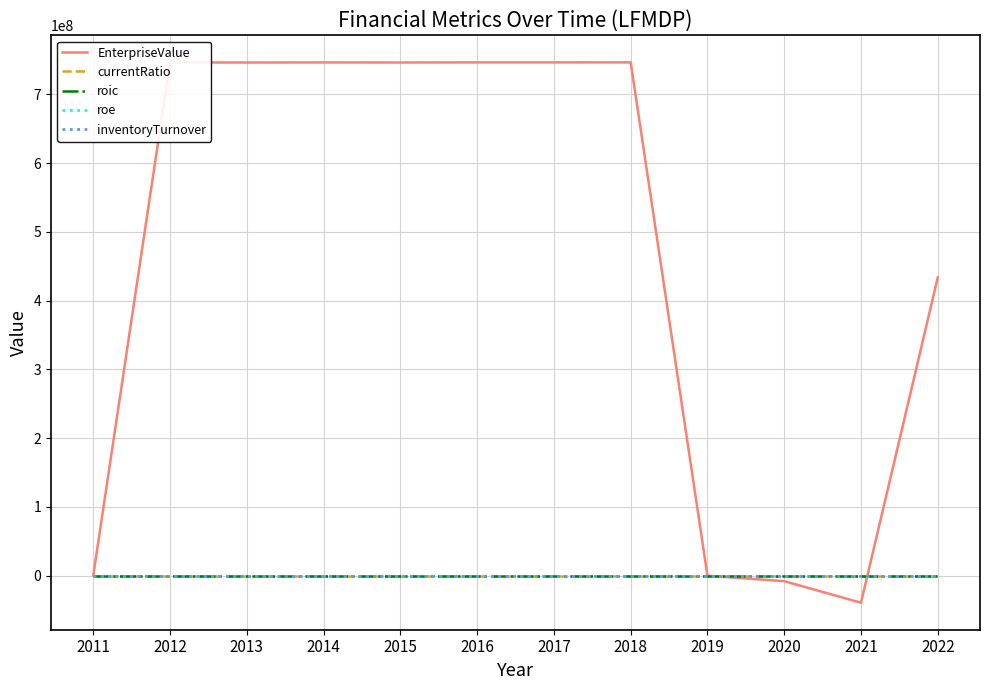

True or false: inventoryTurnover has more than 1 interior local peaks.

True